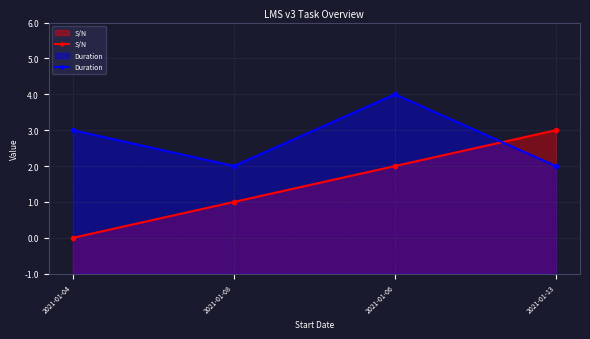

What is the difference between the maximum and minimum values in the Duration series?

2